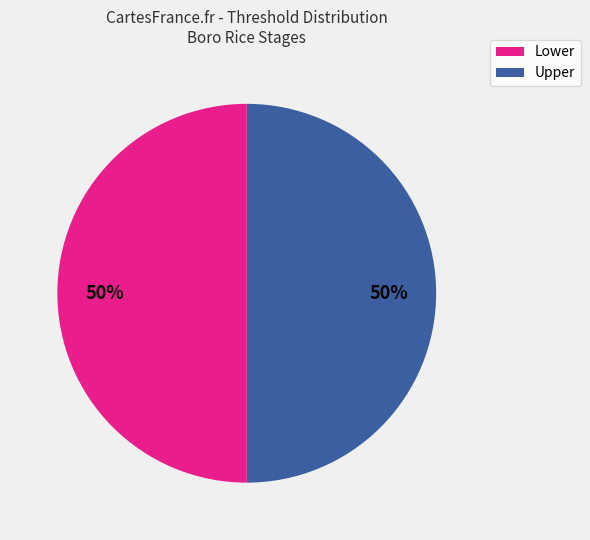

Count the number of slices in the pie.

2